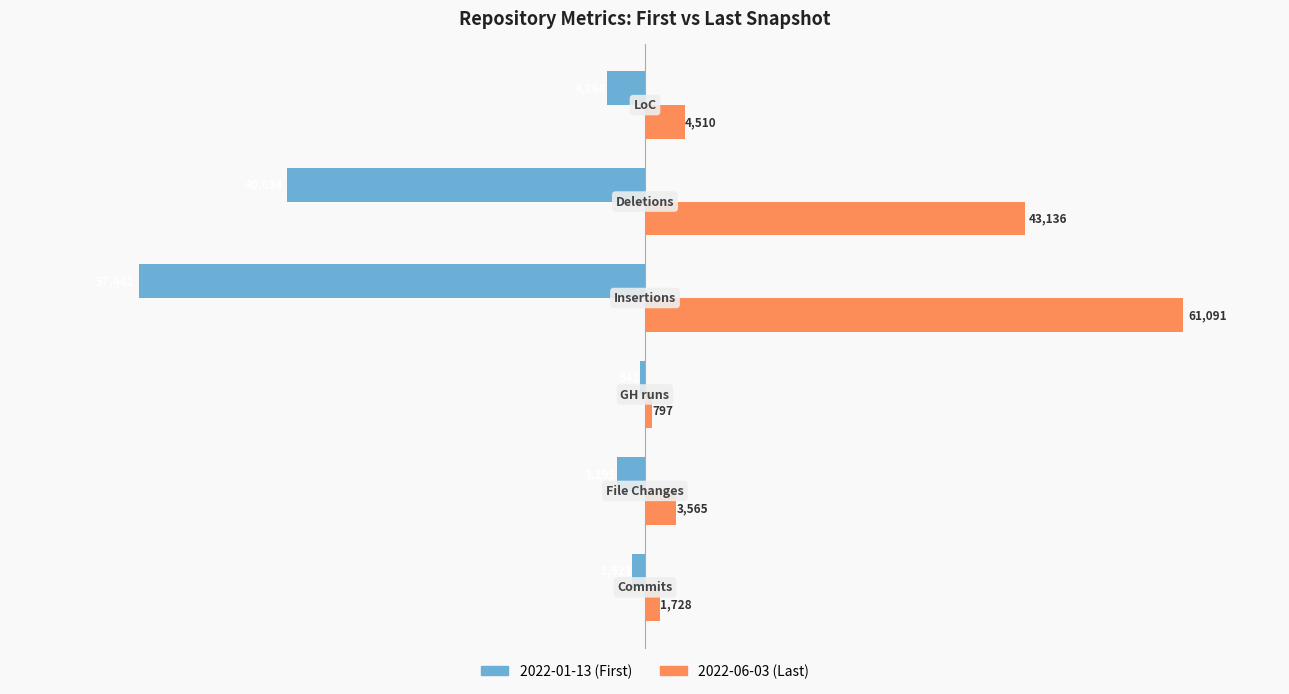

How many categories are shown in the chart?

6